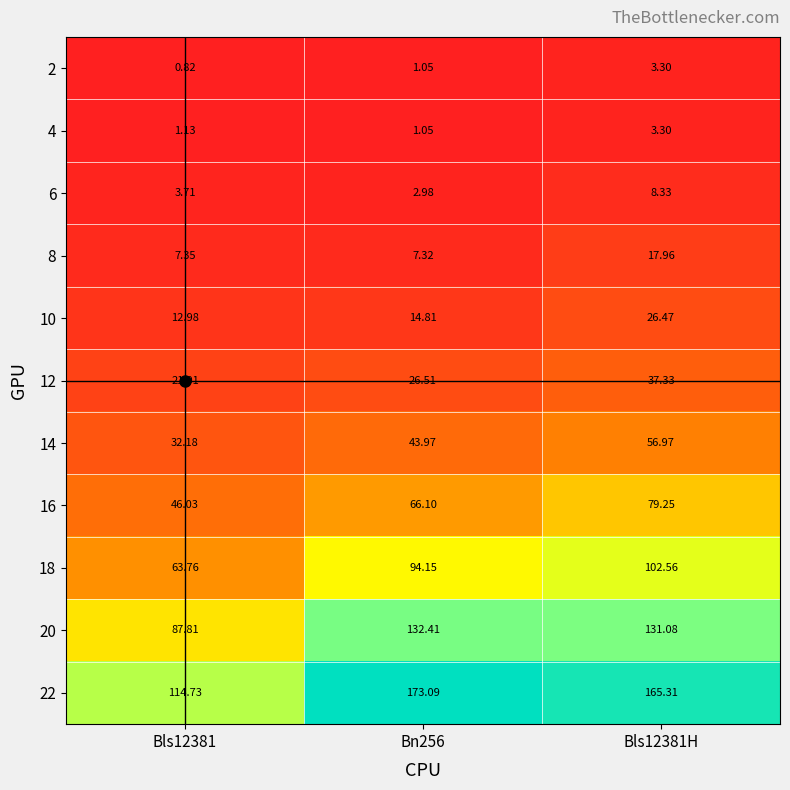

Count the number of categories in the chart.

3